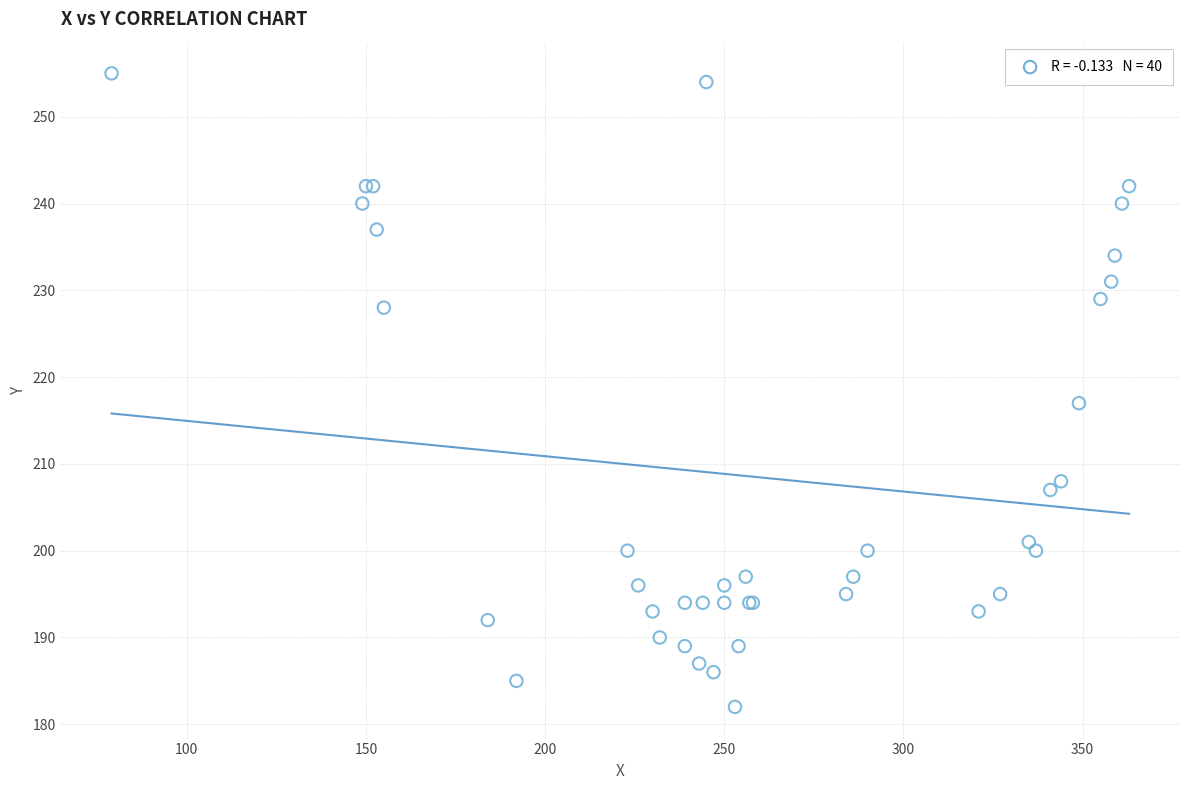

What Y value in the scatter plot is closest to 218?

217